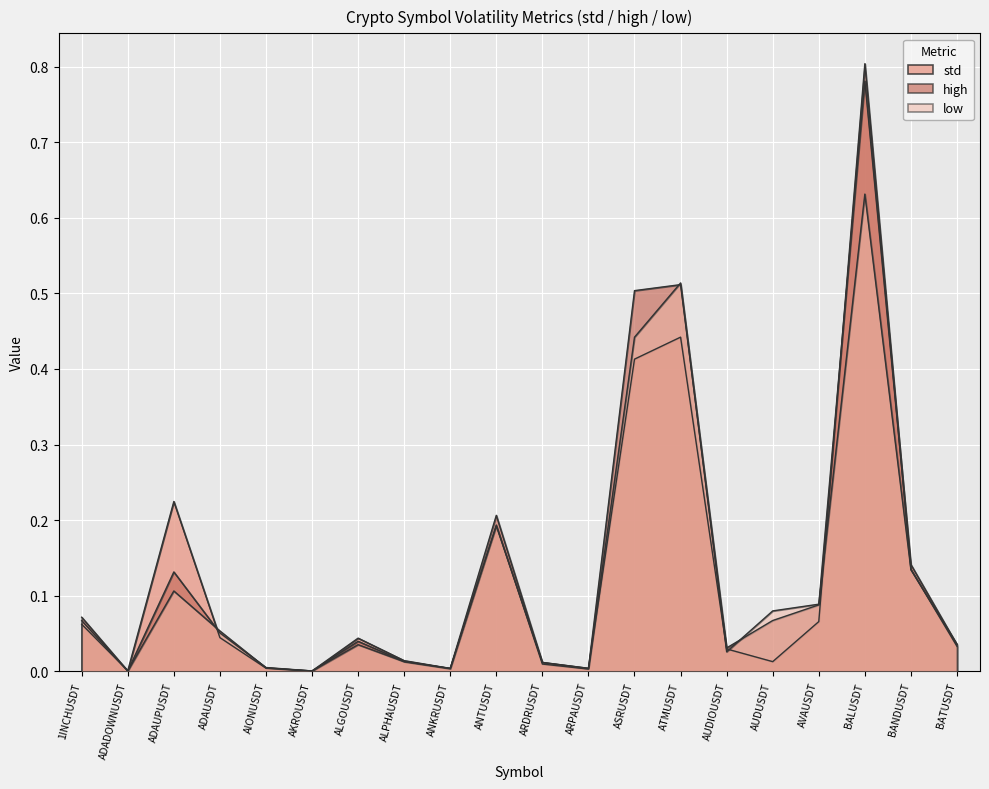

What is the difference between the highest and lowest values at ASRUSDT?

0.1